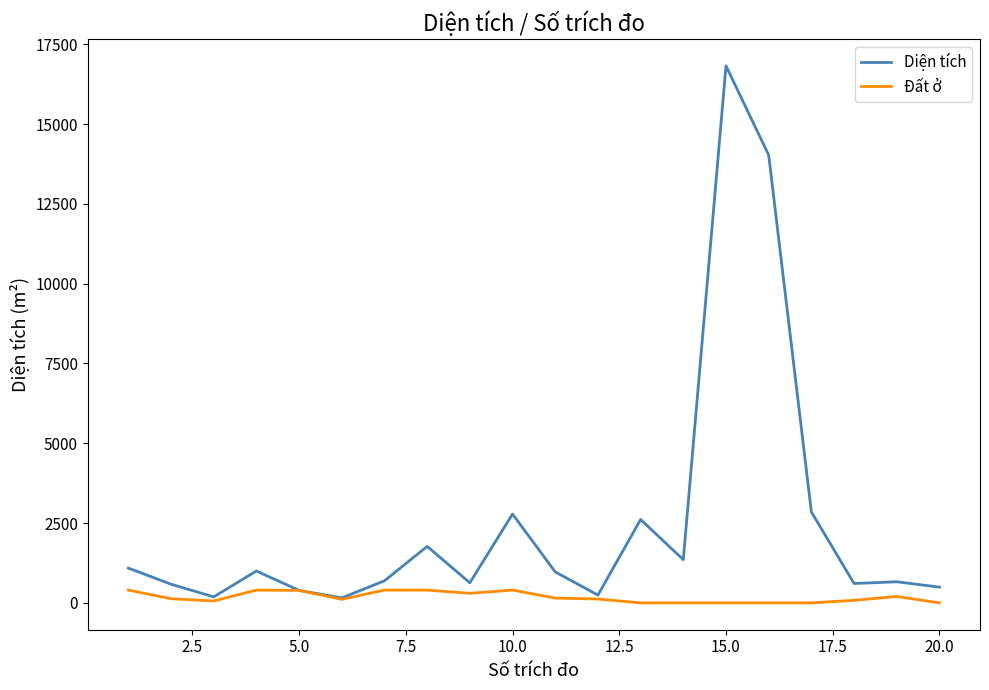

What is the highest value of the Diện tích series?

16821.4